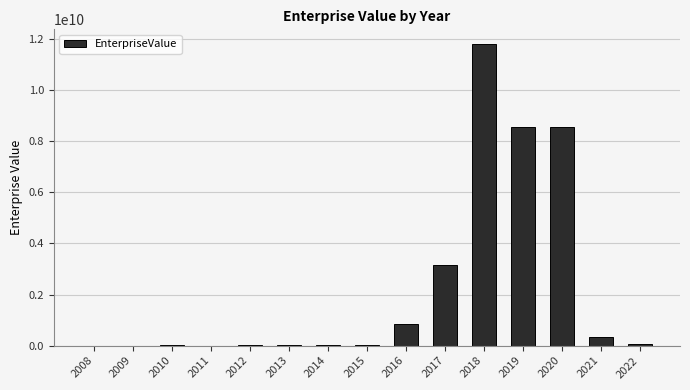

What is the change in value from 2008 to 2022?

+62497930.0